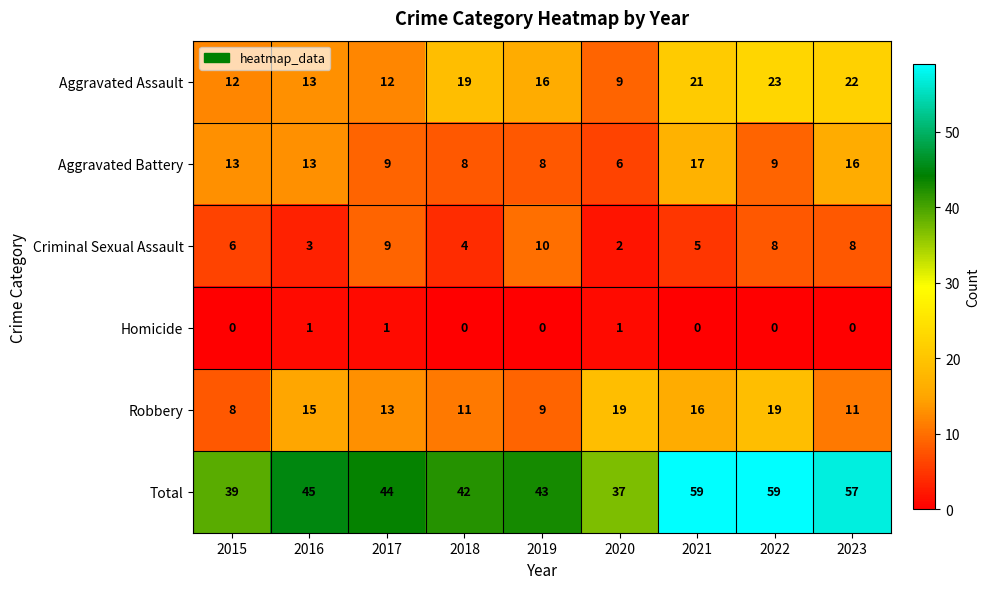

List the series in order of their peak value, lowest first.

Homicide, Criminal Sexual Assault, Aggravated Battery, Robbery, Aggravated Assault, Total